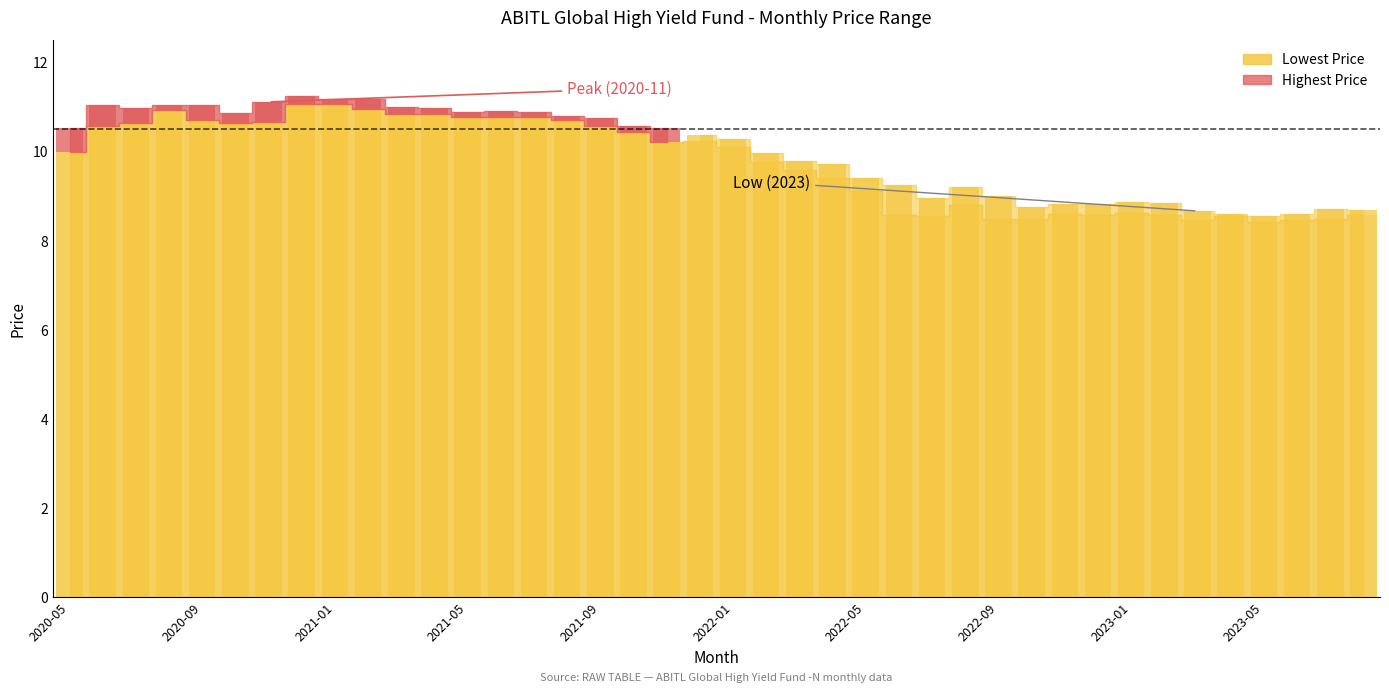

What is the change in value from 2021-03 to 2023-08?

-2.2